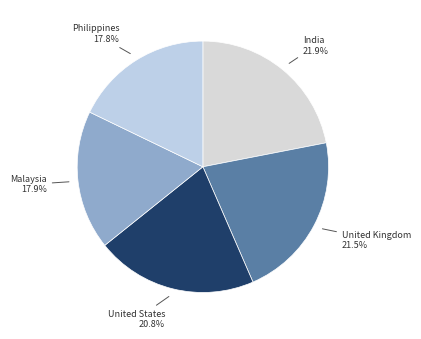

How many segments does this pie chart have?

5